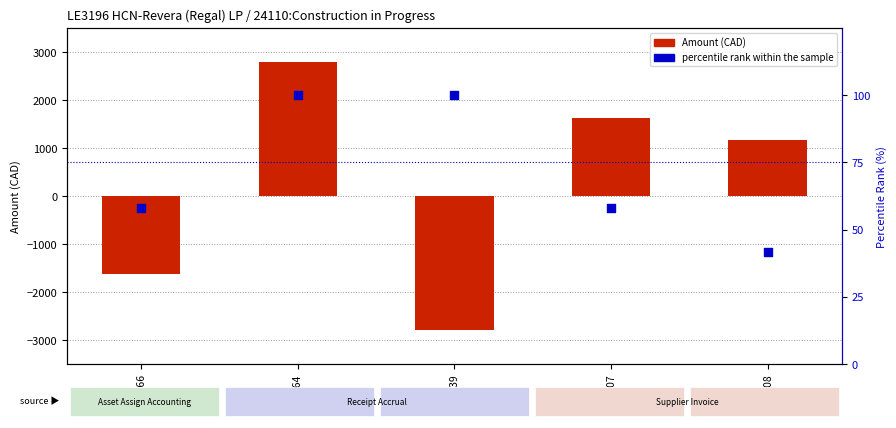

Which series has the largest total across all categories?

Amount (CAD)